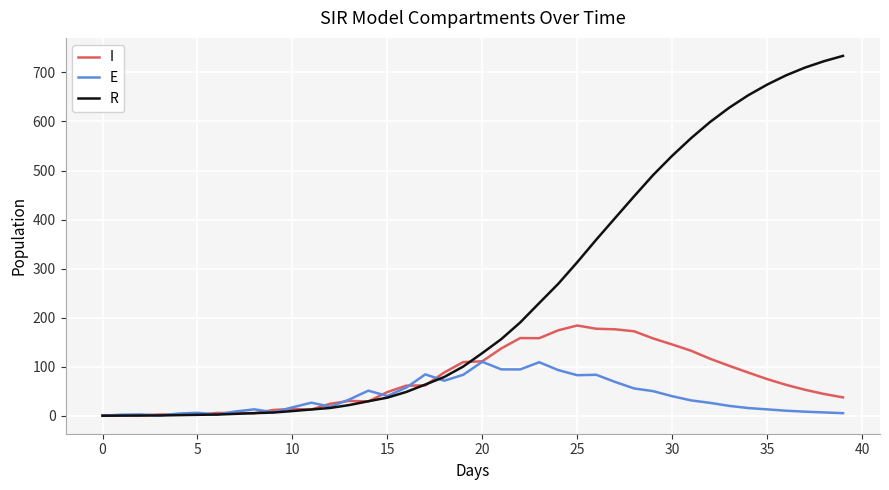

List the series in order of their overall mean, lowest first.

E, I, R